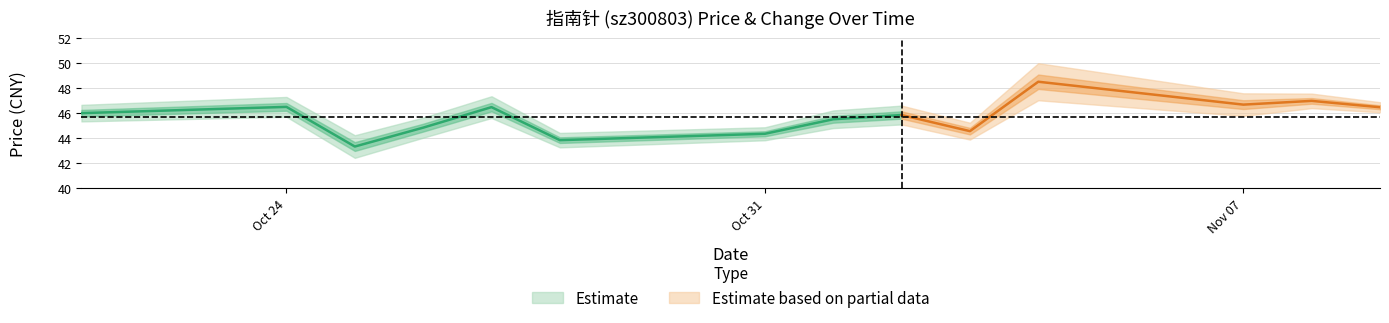

Is it true that price equals 28.2 at 2022-10-27?

False